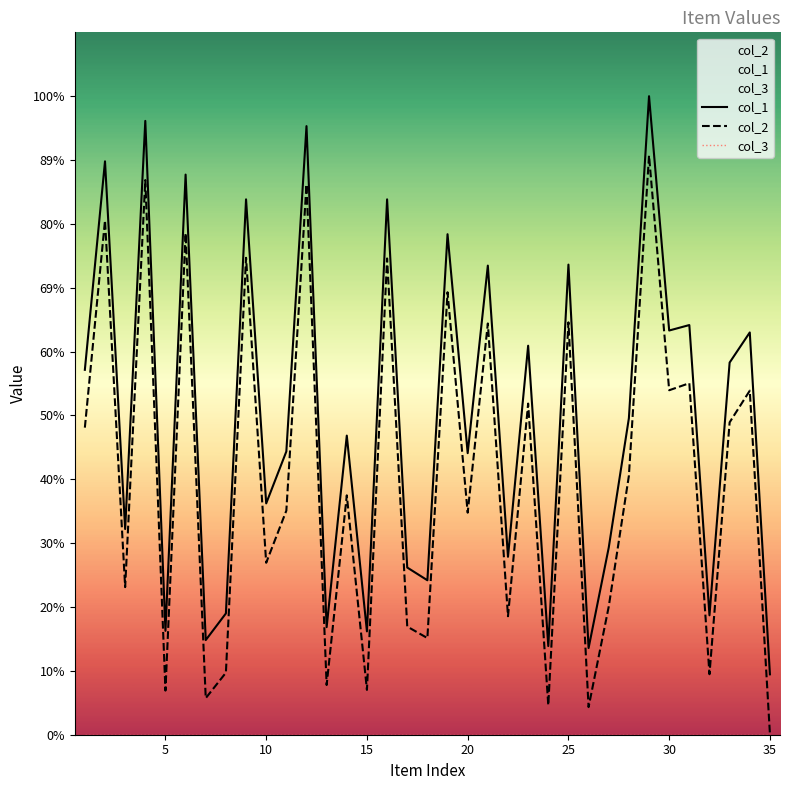

How many data points in col_2 are above 4079?

17